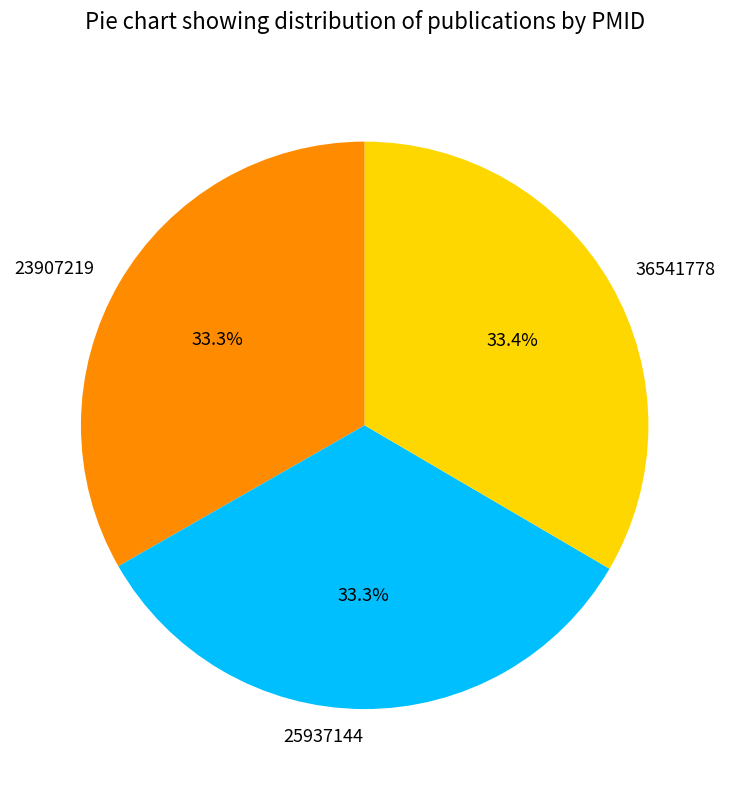

Is there any slice that represents more than half of the pie?

No